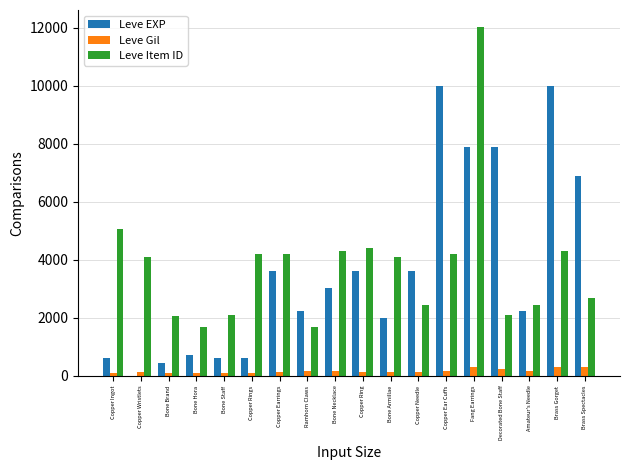

What is the average value of the Leve Gil series?

168